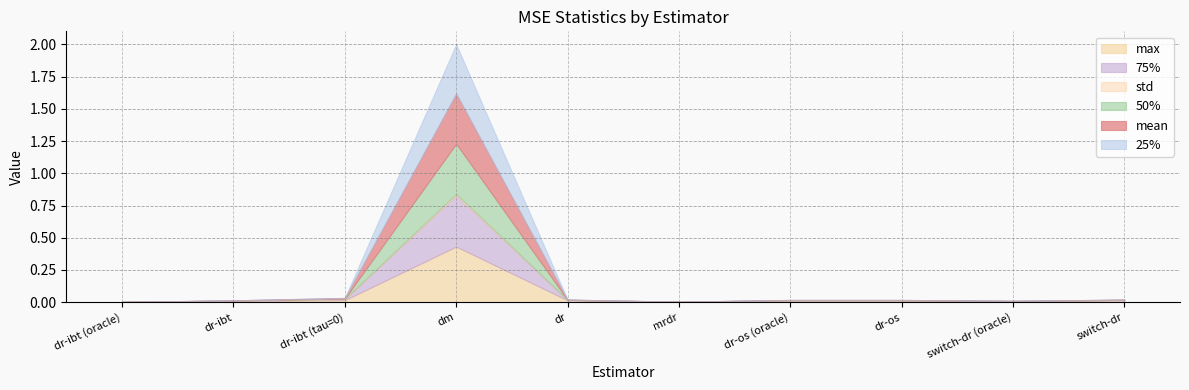

What is the label of the 5th point from the right?

mrdr